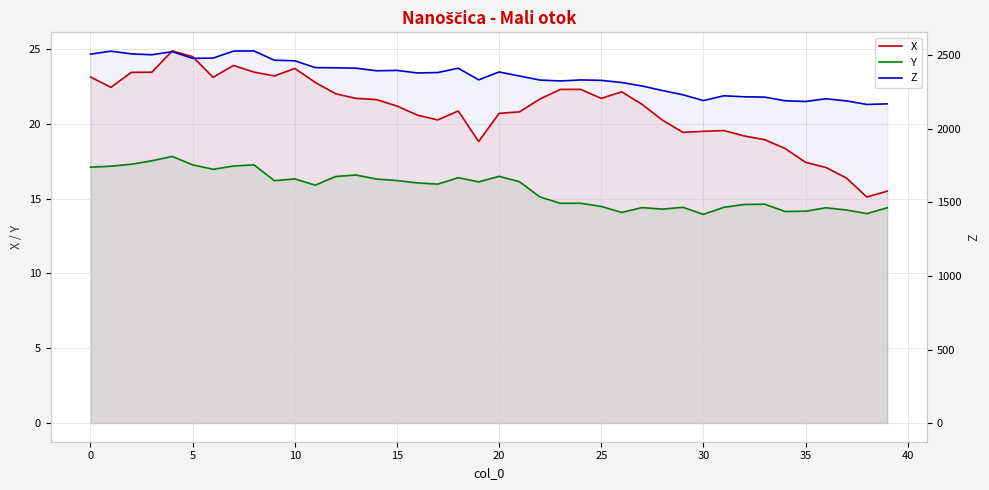

True or false: X has a value of 33.6 at 16.

False